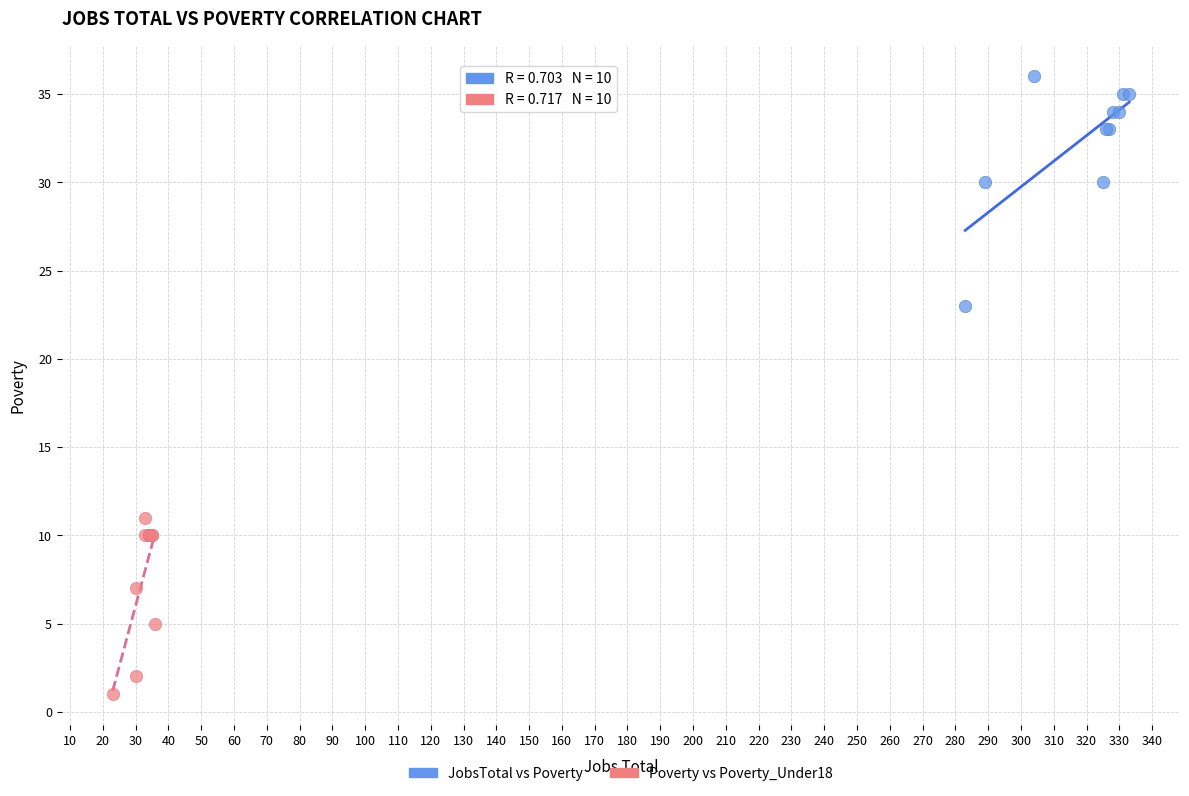

Which series reaches the maximum Y coordinate?

JobsTotal vs Poverty